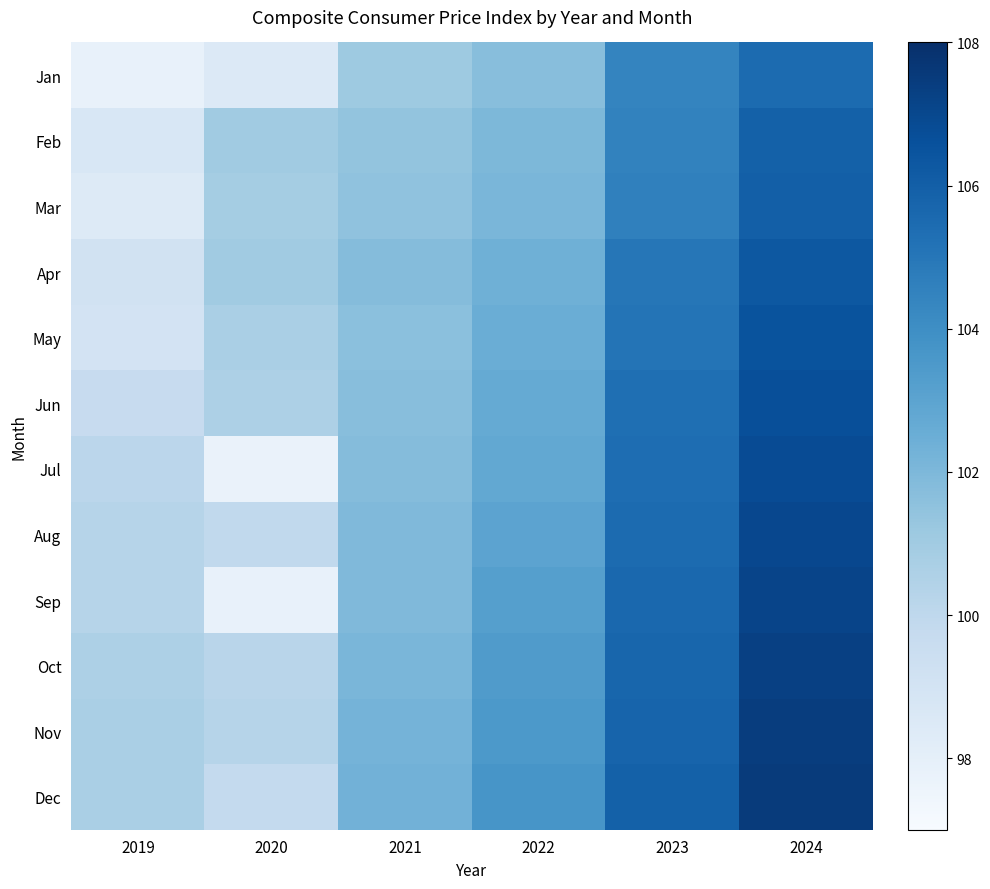

List the series in order of their peak value, highest first.

Dec, Nov, Oct, Sep, Aug, Jul, Jun, May, Apr, Mar, Feb, Jan